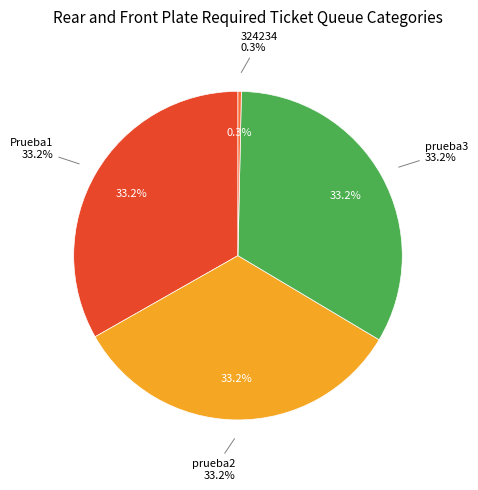

Is there any slice that represents more than half of the pie?

No